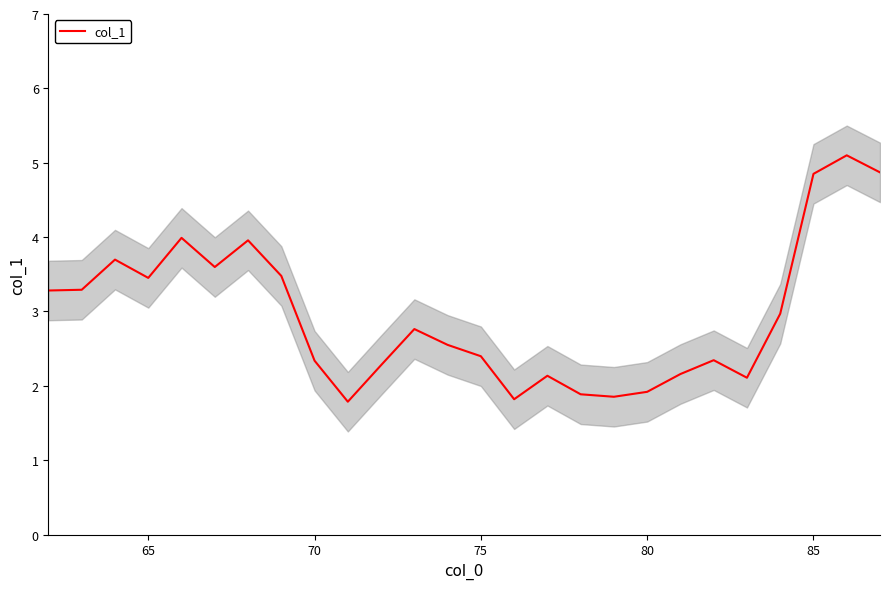

What is the maximum value for col_1?

5.1